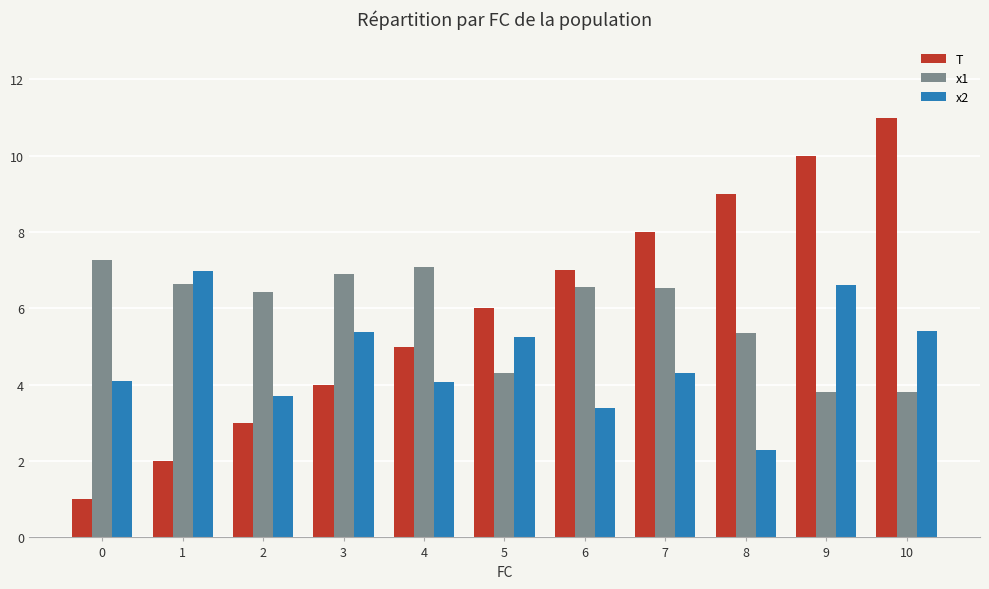

Count the number of data series in this chart.

3